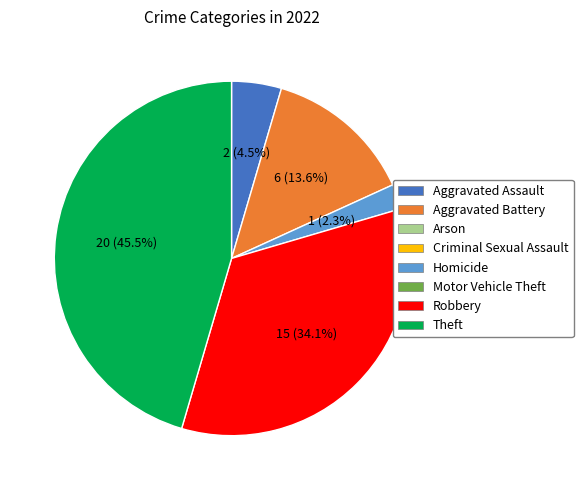

Is there any slice that represents more than half of the pie?

No